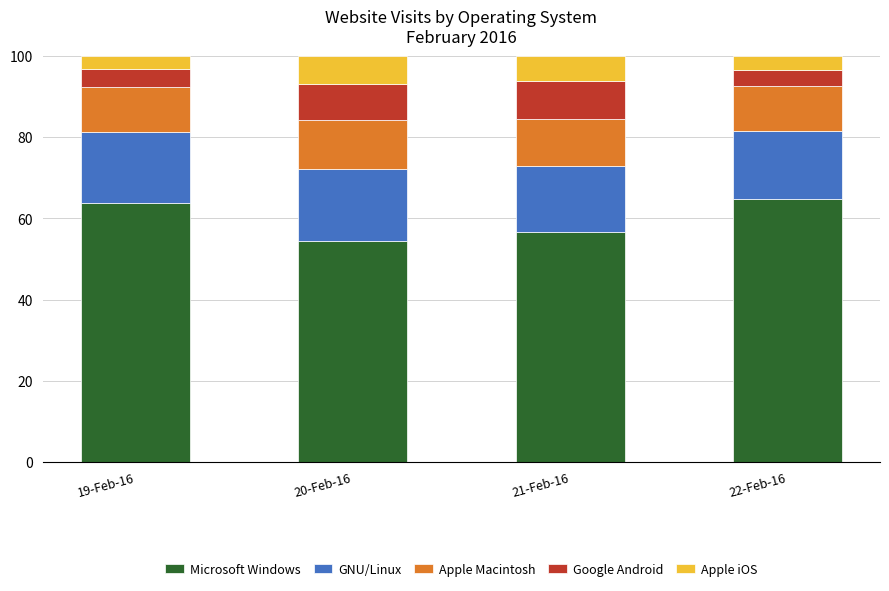

At which label does Microsoft Windows reach its minimum?

20-Feb-16